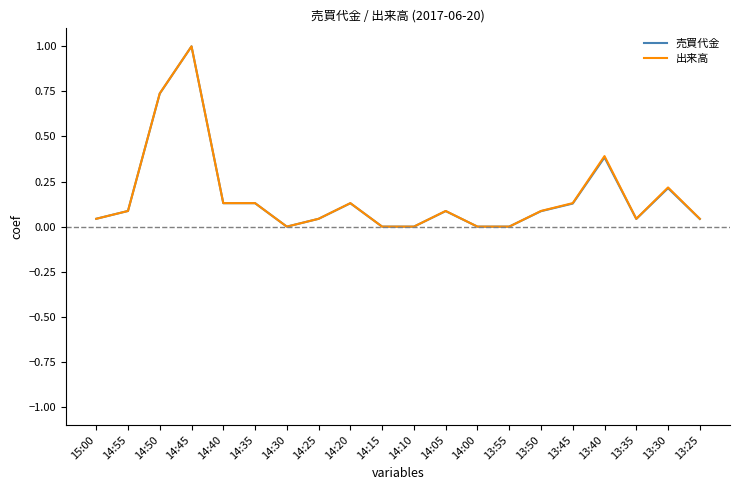

Is it true that 売買代金 equals 0.0 at 13:25?

True